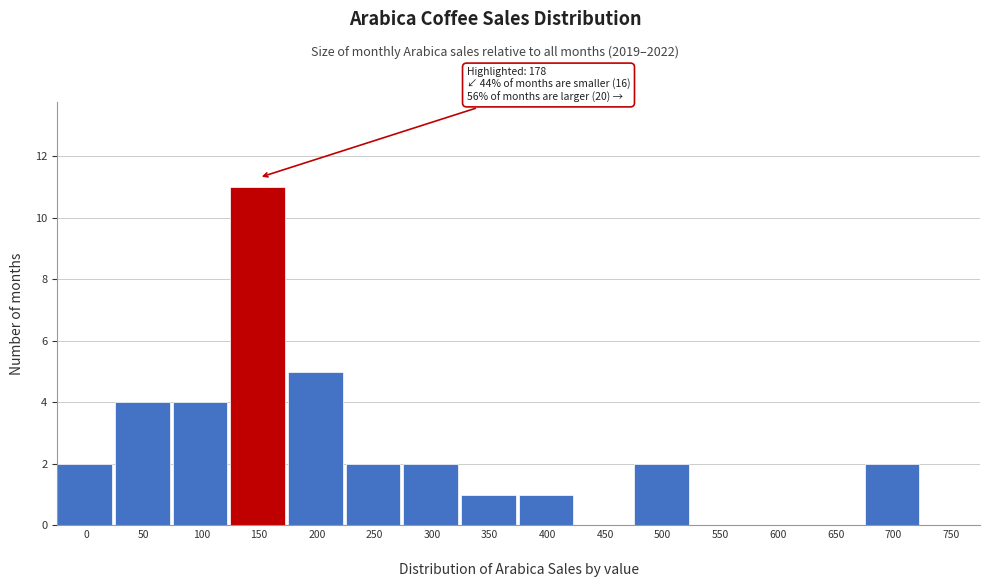

What is the greatest value displayed?

11